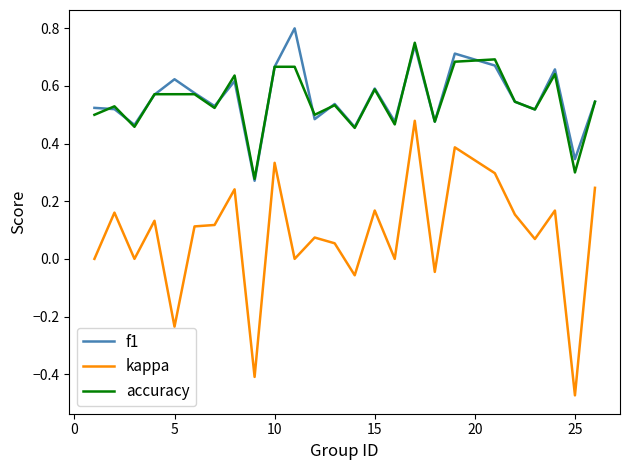

True or false: kappa and accuracy intersect in this chart.

False